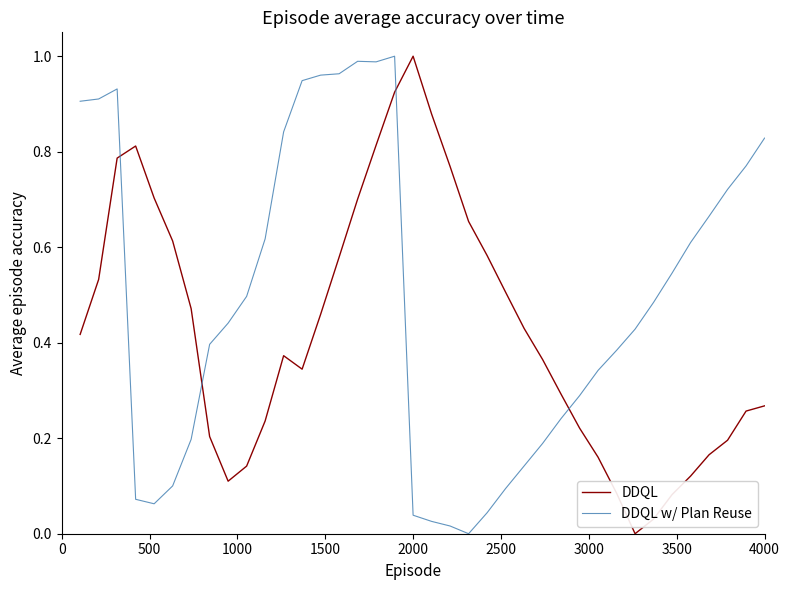

How many intersections are there between DDQL w/ Plan Reuse and DDQL?

4